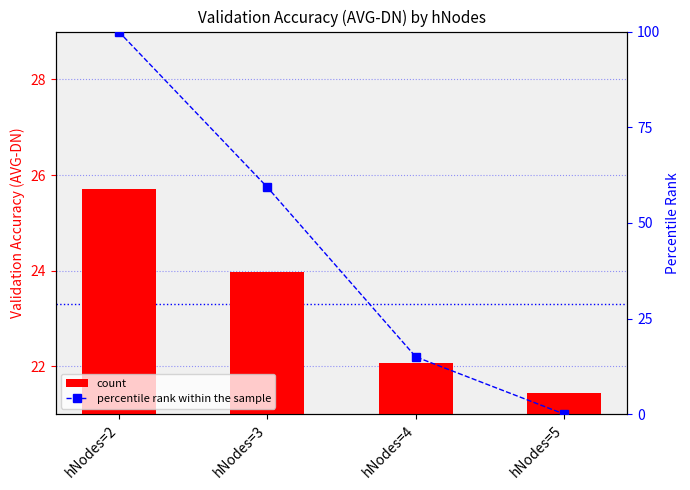

True or false: percentile rank within the sample has a value of 101.0 at hNodes=3.

False